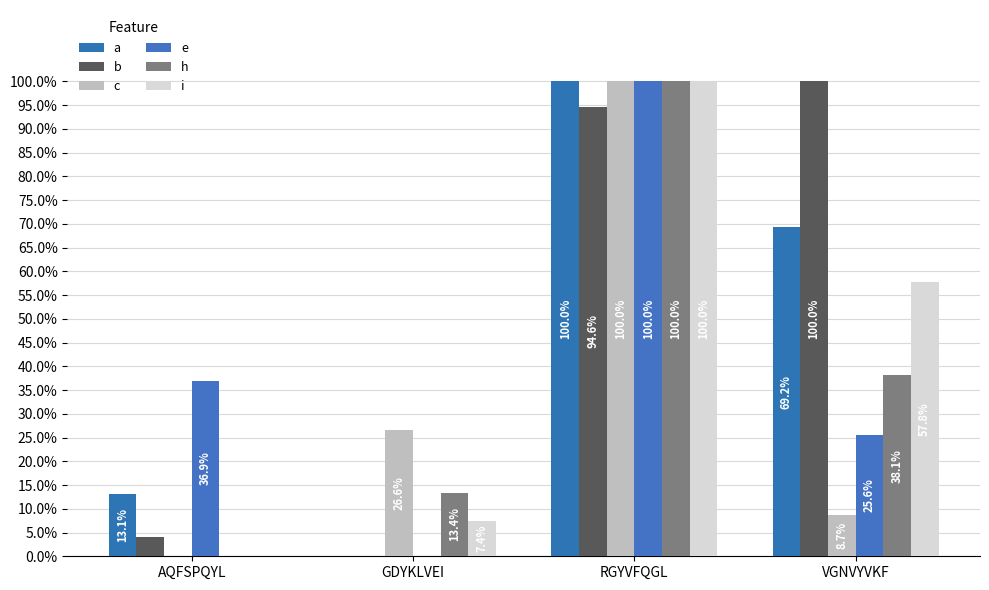

Are the bars horizontal?

No